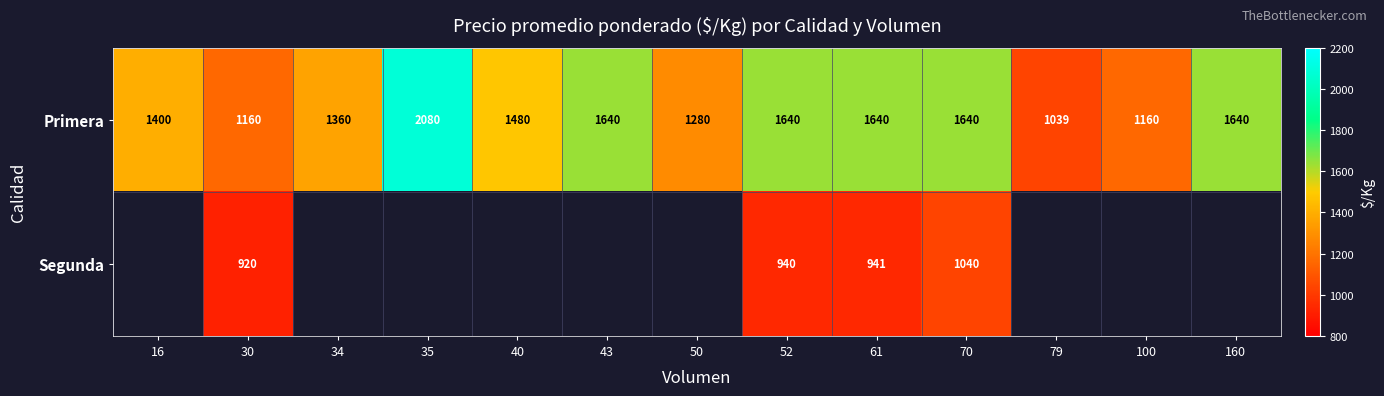

How many distinct data groups are displayed?

2